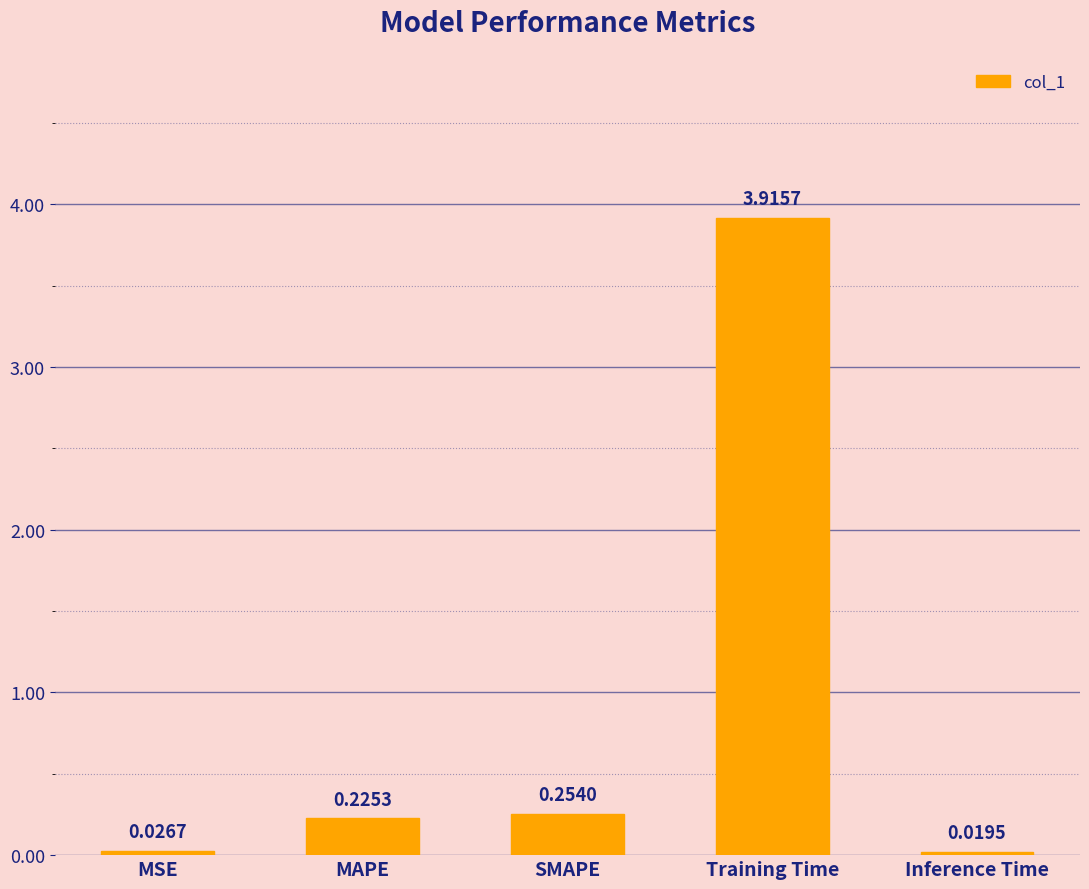

Are the bars grouped side by side (vs. stacked)?

No